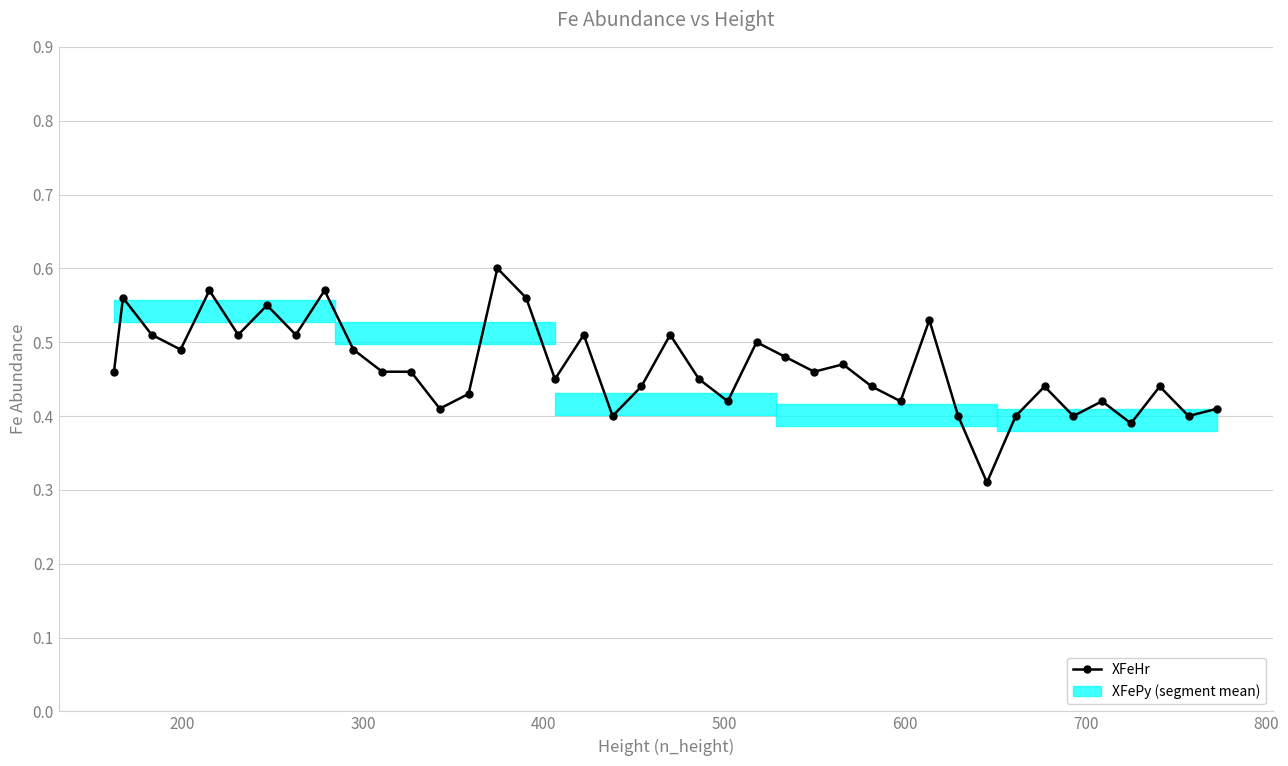

Count the XFeHr values in the range 0 to 1.

40